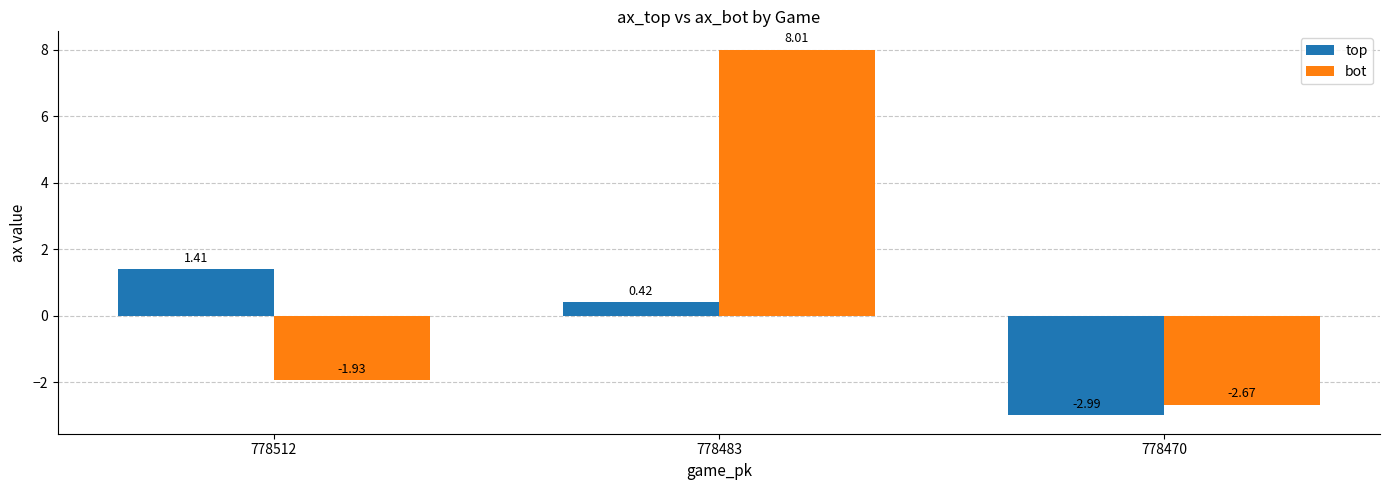

How many bars are there in total?

6